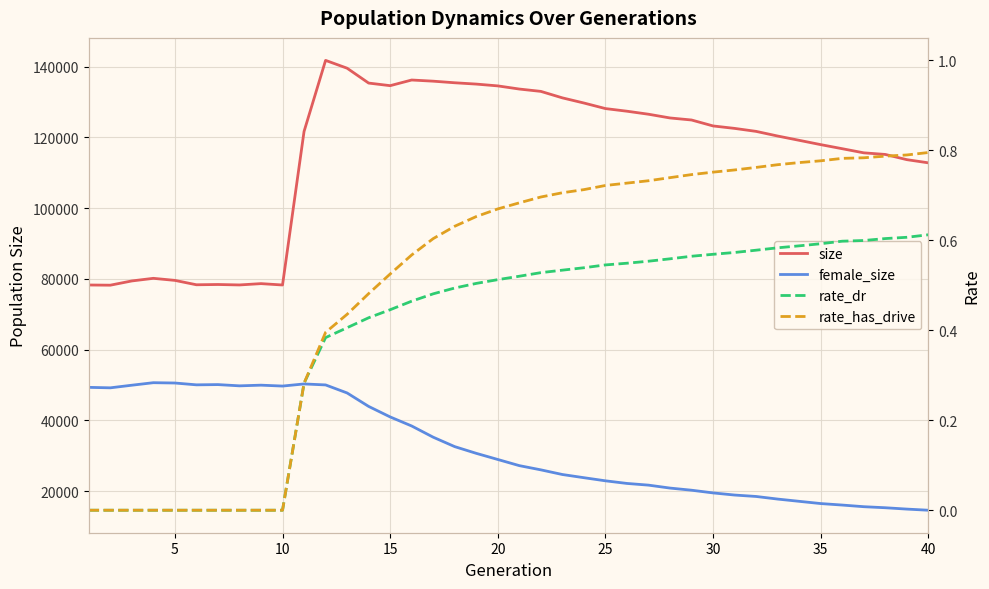

True or false: rate_dr and size cross at least once.

False